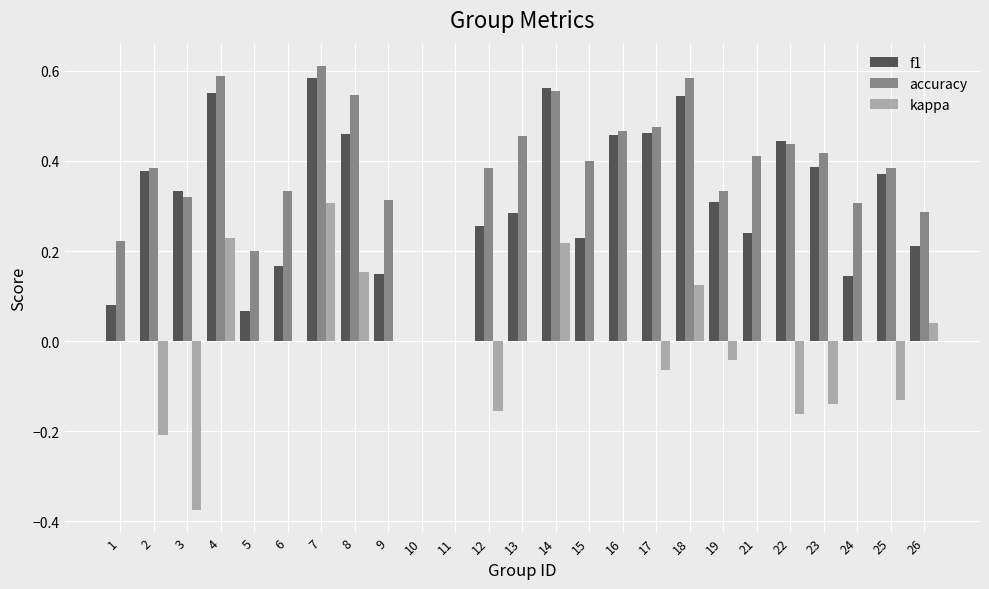

Which category has the highest value across all series?

7